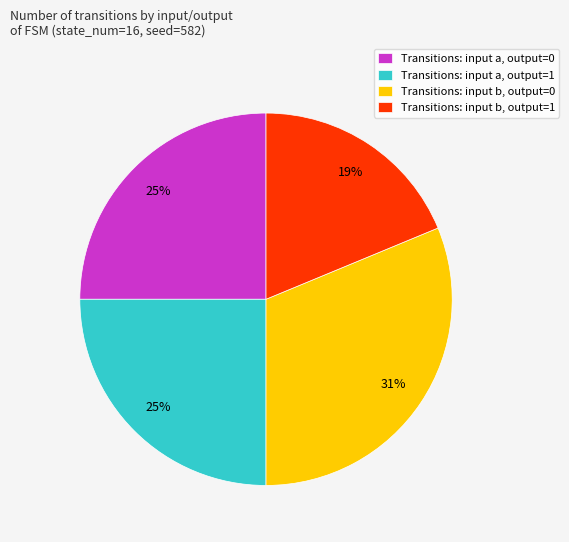

What is the smallest slice in the pie chart?

Transitions: input b, output=1